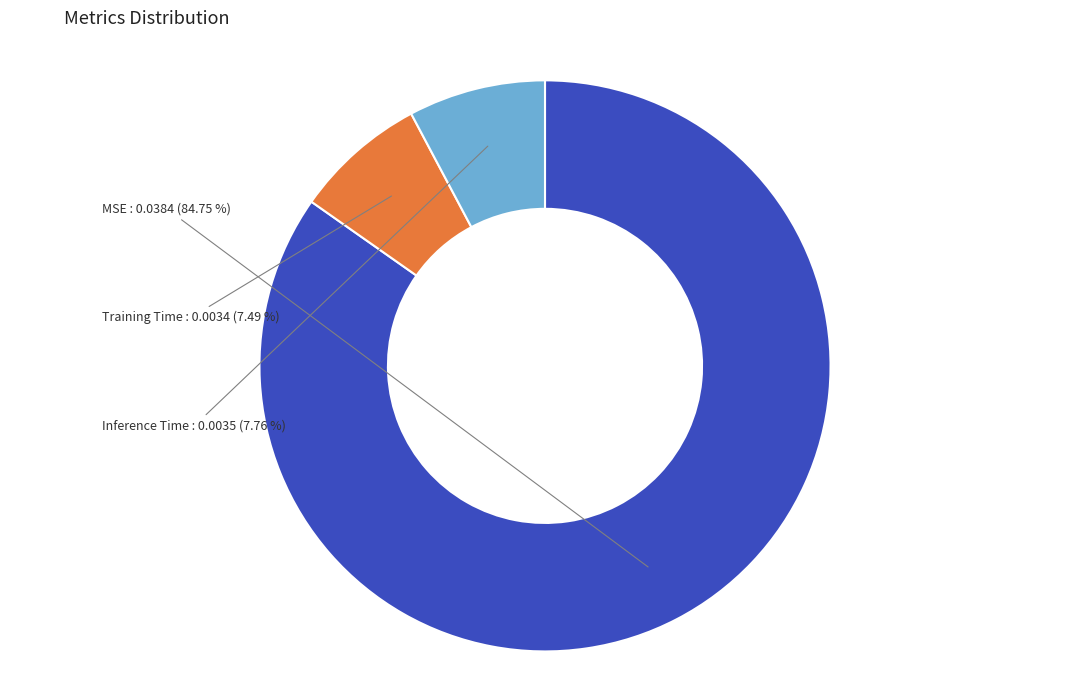

How many segments does this pie chart have?

3